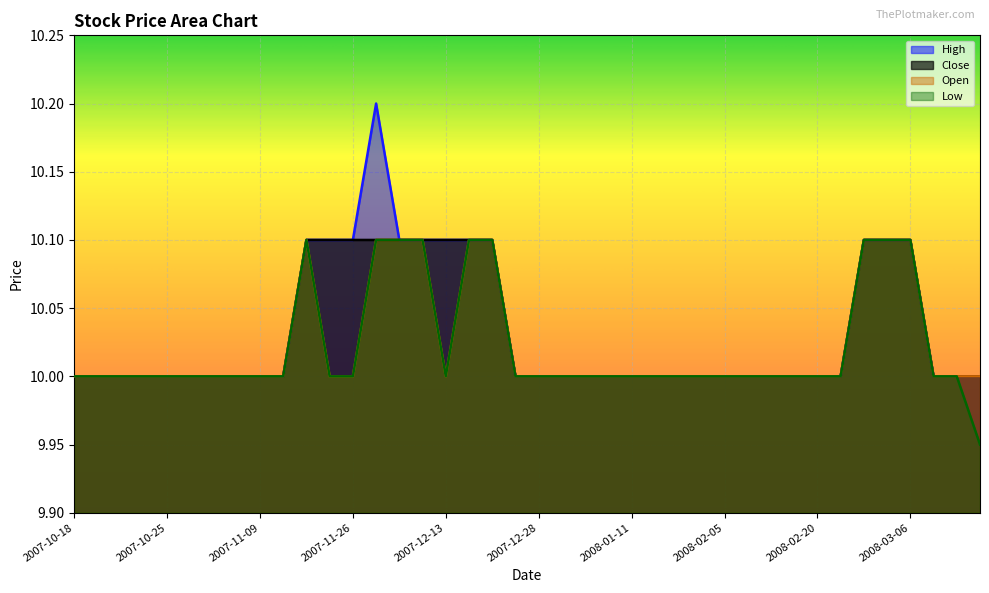

What is the value of the Close point at the 9th from the left?

10.0